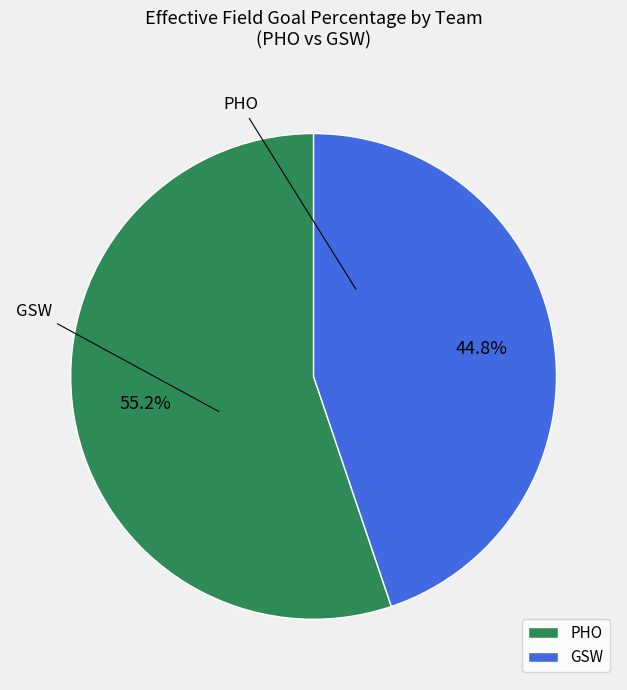

Is GSW the majority of the pie?

No